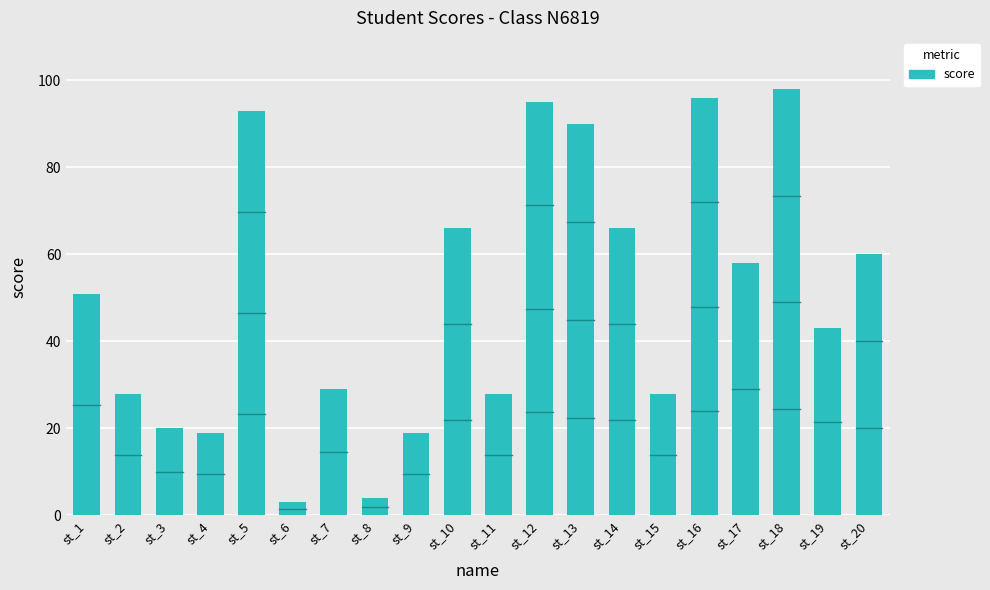

What is the sum of all values?

994